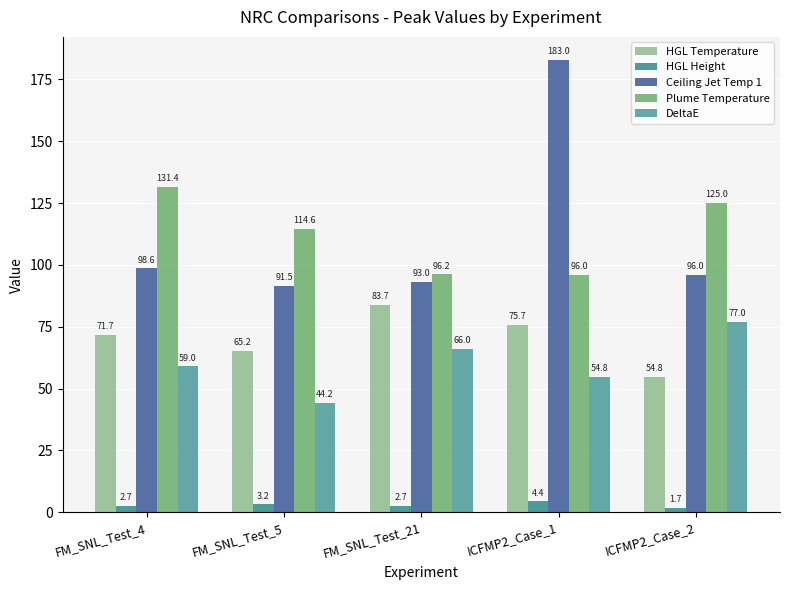

Reading left to right, extract all data points from this chart.

HGL Temperature: 71.7	65.2	83.7	75.7	54.8
HGL Height: 2.7	3.2	2.7	4.4	1.7
Ceiling Jet Temp 1: 98.6	91.5	93.0	183.0	96.0
Plume Temperature: 131.4	114.6	96.2	96.0	125.0
DeltaE: 59.0	44.2	66.0	54.8	77.0